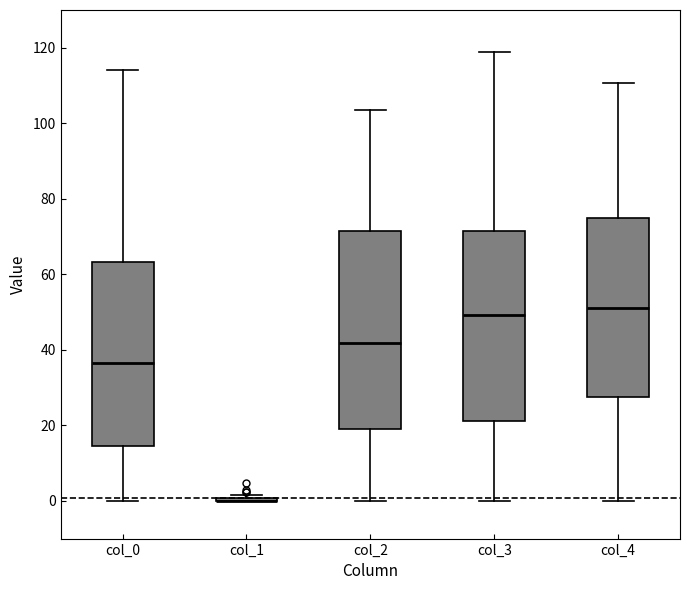

Which box is the tallest, from its lower edge to its upper edge?

col_2